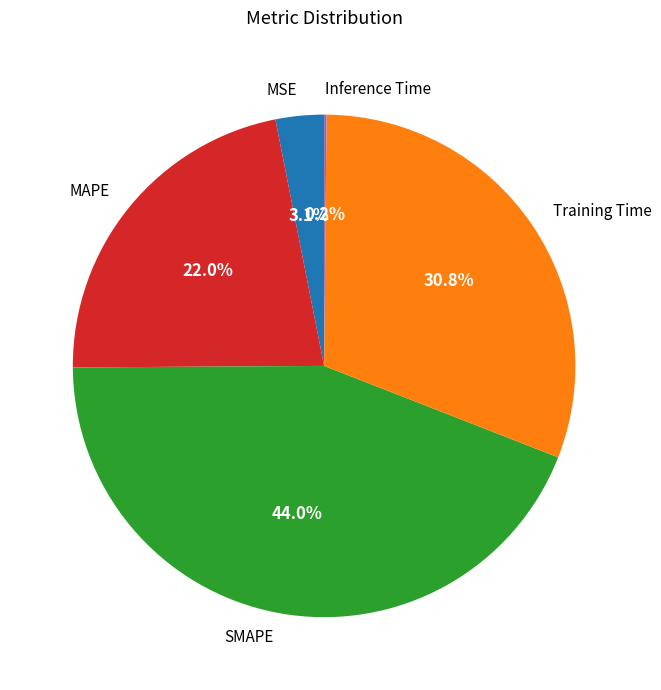

Is there a majority slice in this chart?

No